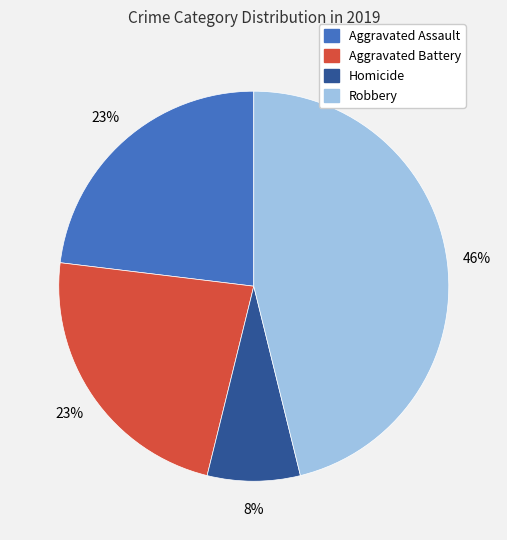

True or false: Robbery accounts for 52% of the total.

False